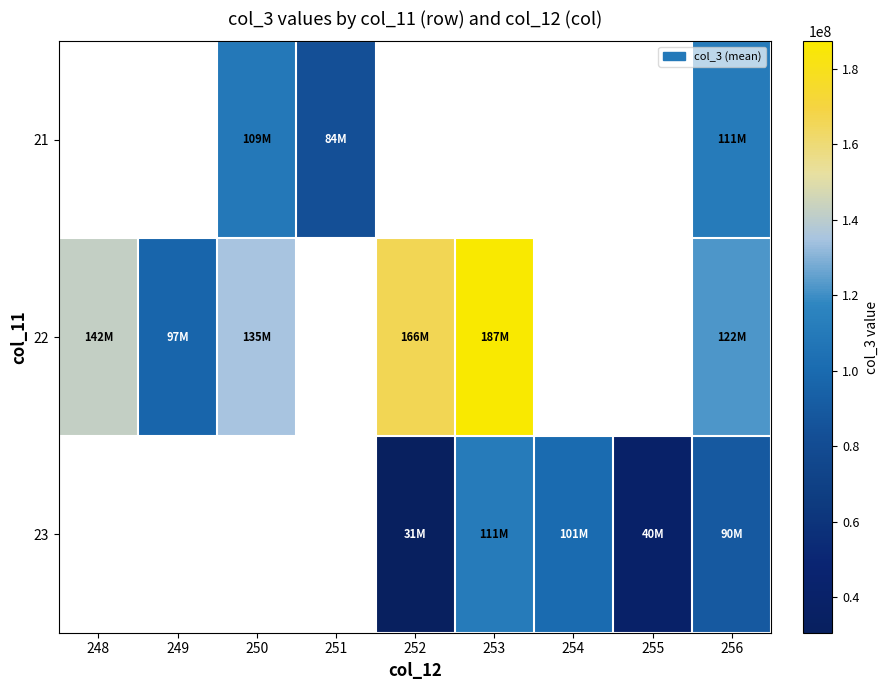

At which category is the sum across all series the highest?

256